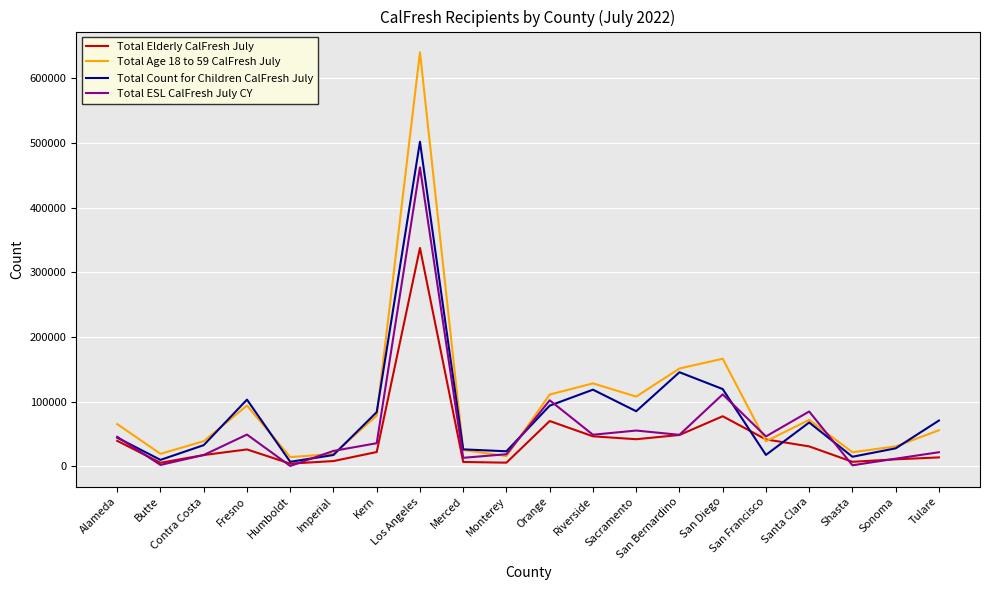

What is the difference between the maximum and minimum values in the Total Elderly CalFresh July series?

333509